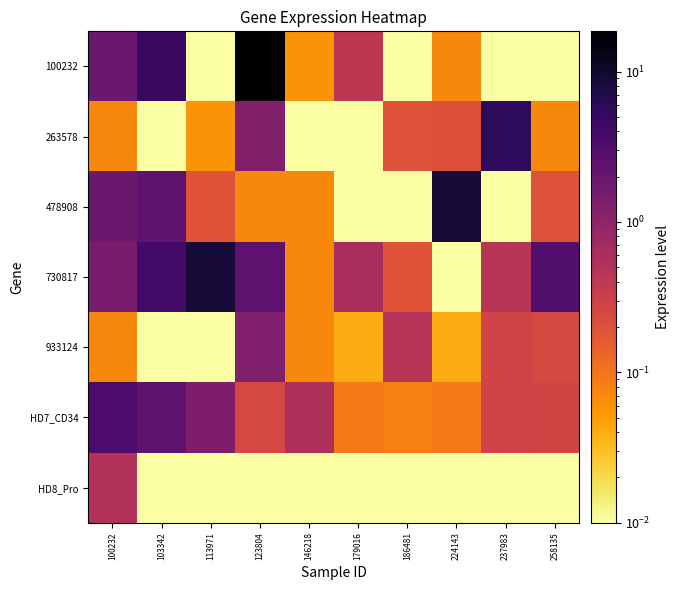

Which series changed the most between 186481 and 237983?

263578